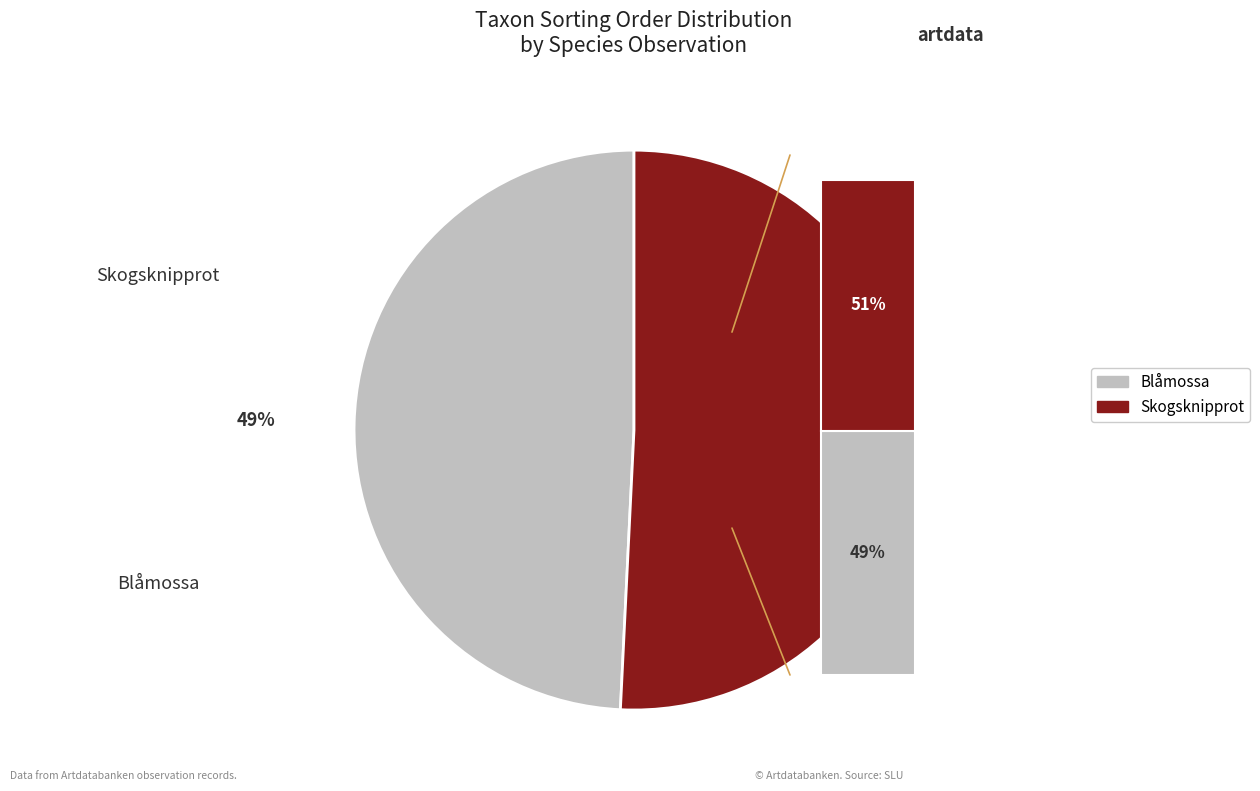

What portion of the pie excludes Skogsknipprot (106165687)?

49.2%